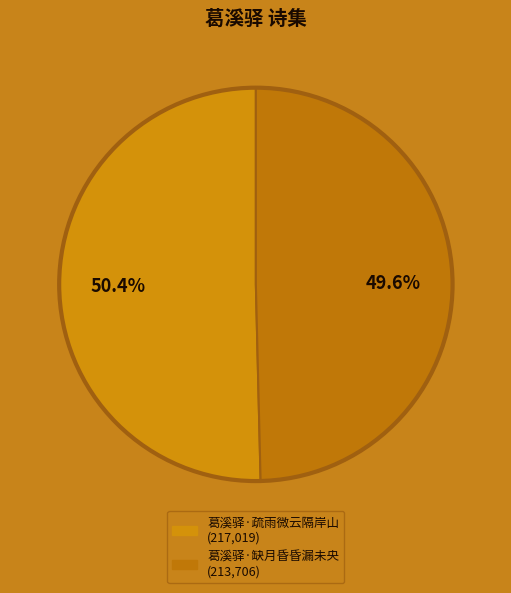

Between 葛溪驿·疏雨微云隔岸山 and 葛溪驿·缺月昏昏漏未央, which is larger?

葛溪驿·疏雨微云隔岸山